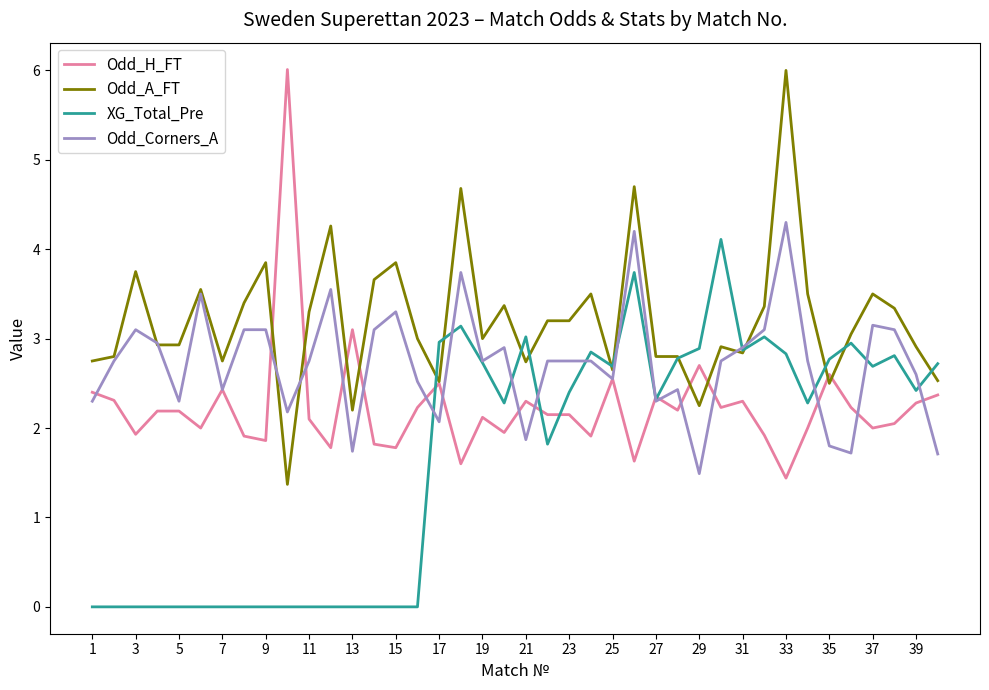

How many lines are shown in the chart?

4